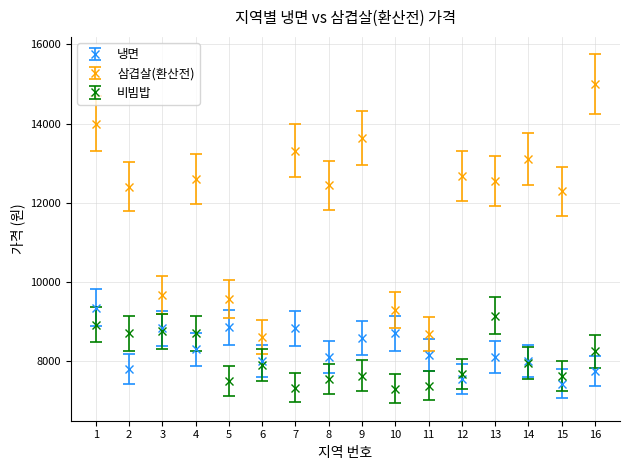

What is the difference between the highest and lowest values at 10?

1990